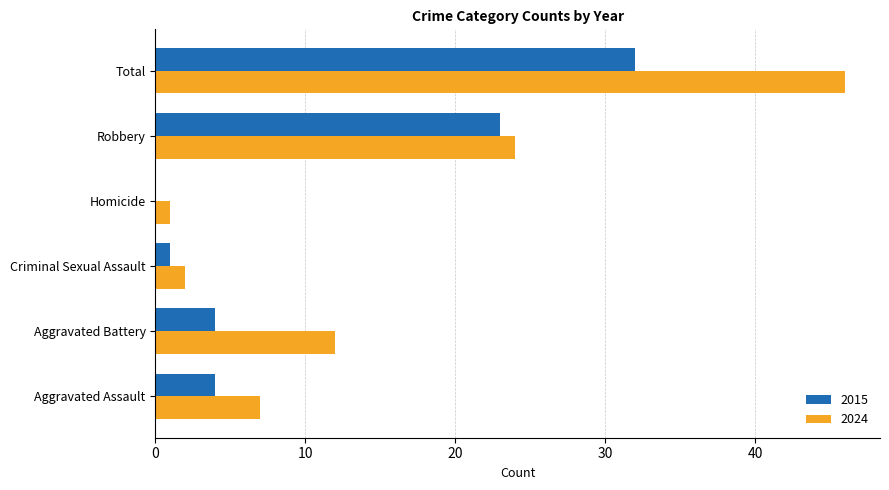

What is the sum of all 2015 values?

64